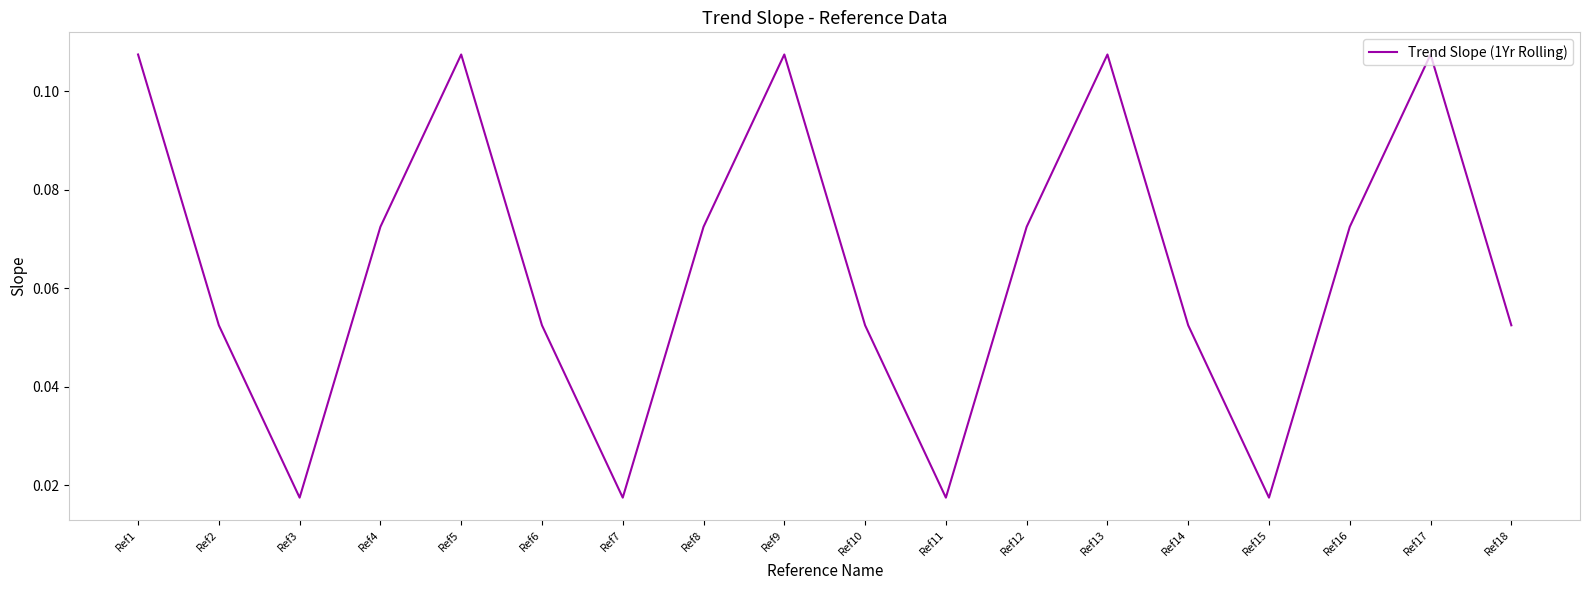

Between Ref5 and Ref3, which is larger?

Ref5